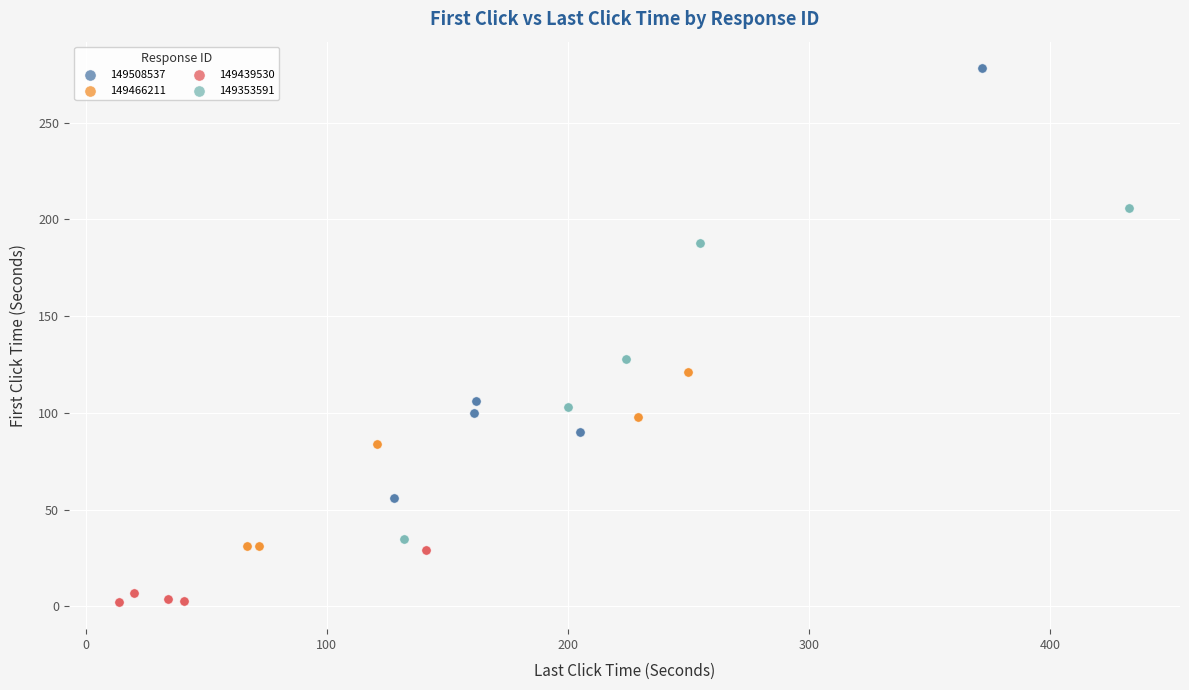

Which series reaches the maximum Y coordinate?

149508537